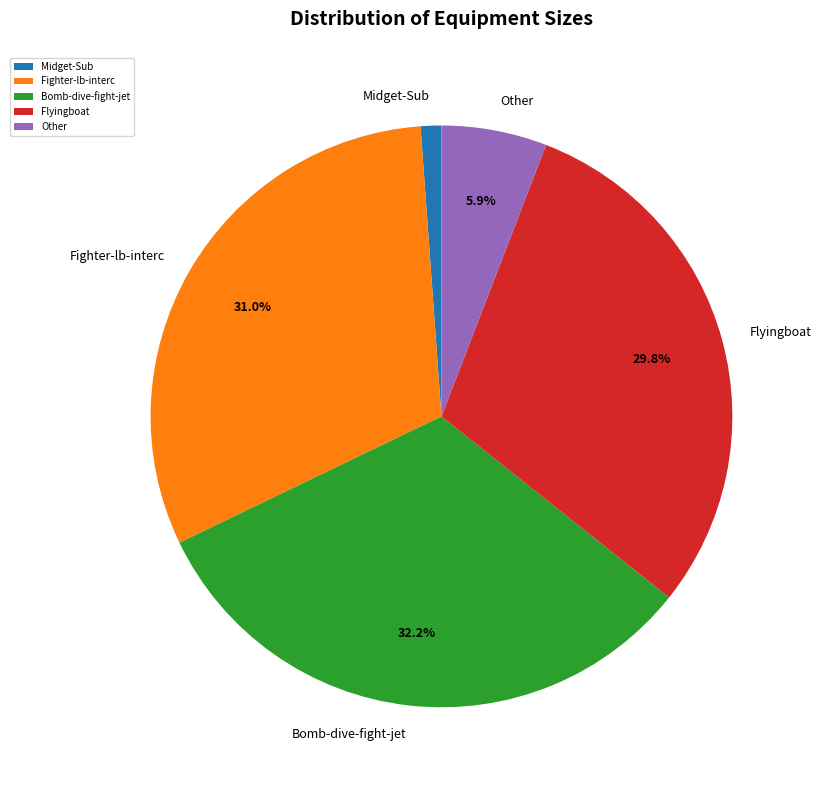

To the nearest percent, what is the difference between the largest and smallest slice percentages?

31%